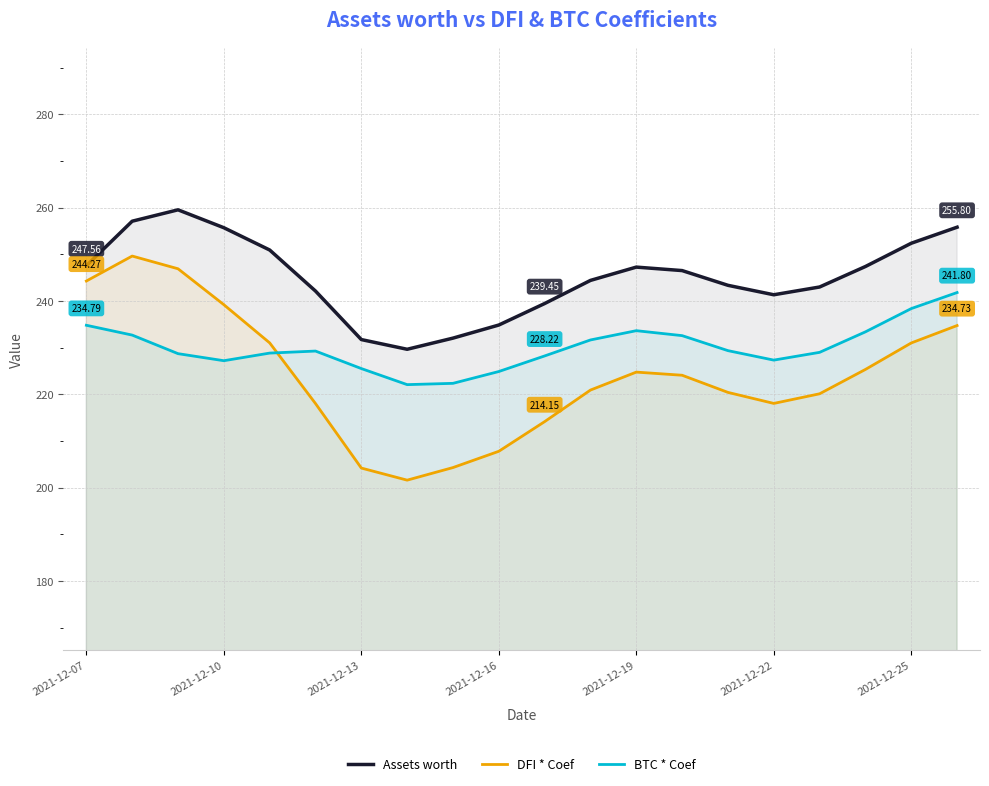

Reading right to left, extract all data points from this chart.

Assets worth: 255.8	252.4	247.4	243.0	241.3	243.4	246.5	247.3	244.4	239.4	234.8	232.0	229.6	231.7	242.1	250.9	255.7	259.5	257.1	247.6
DFI * Coef: 234.7	231.0	225.3	220.1	218.0	220.4	224.1	224.8	220.9	214.1	207.8	204.3	201.6	204.2	218.0	231.0	239.2	246.9	249.6	244.3
BTC * Coef: 241.8	238.4	233.4	229.0	227.3	229.4	232.6	233.6	231.6	228.2	224.9	222.4	222.1	225.5	229.3	228.8	227.2	228.7	232.7	234.8